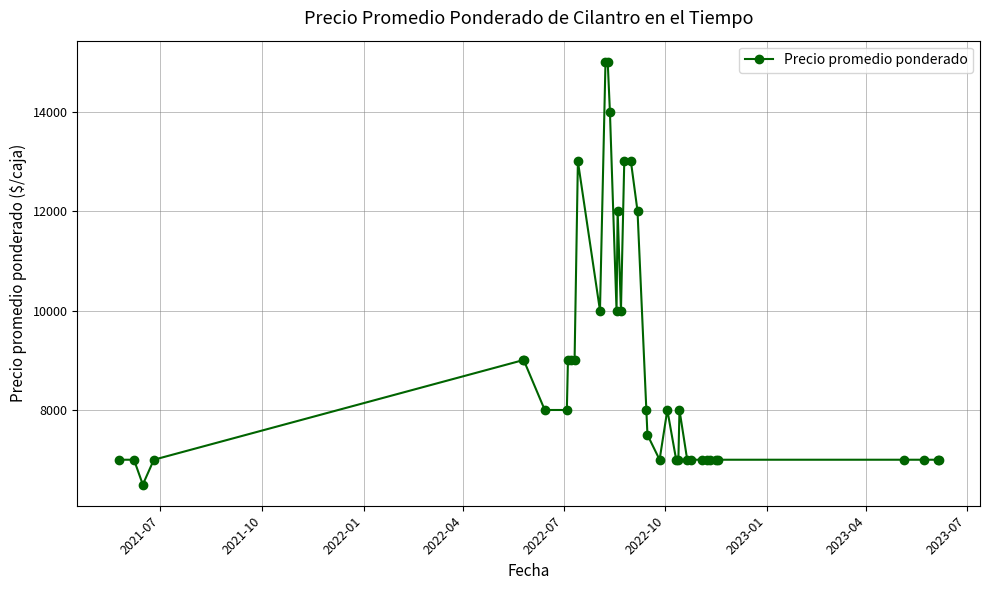

What is the difference between the second highest and minimum values?

8500